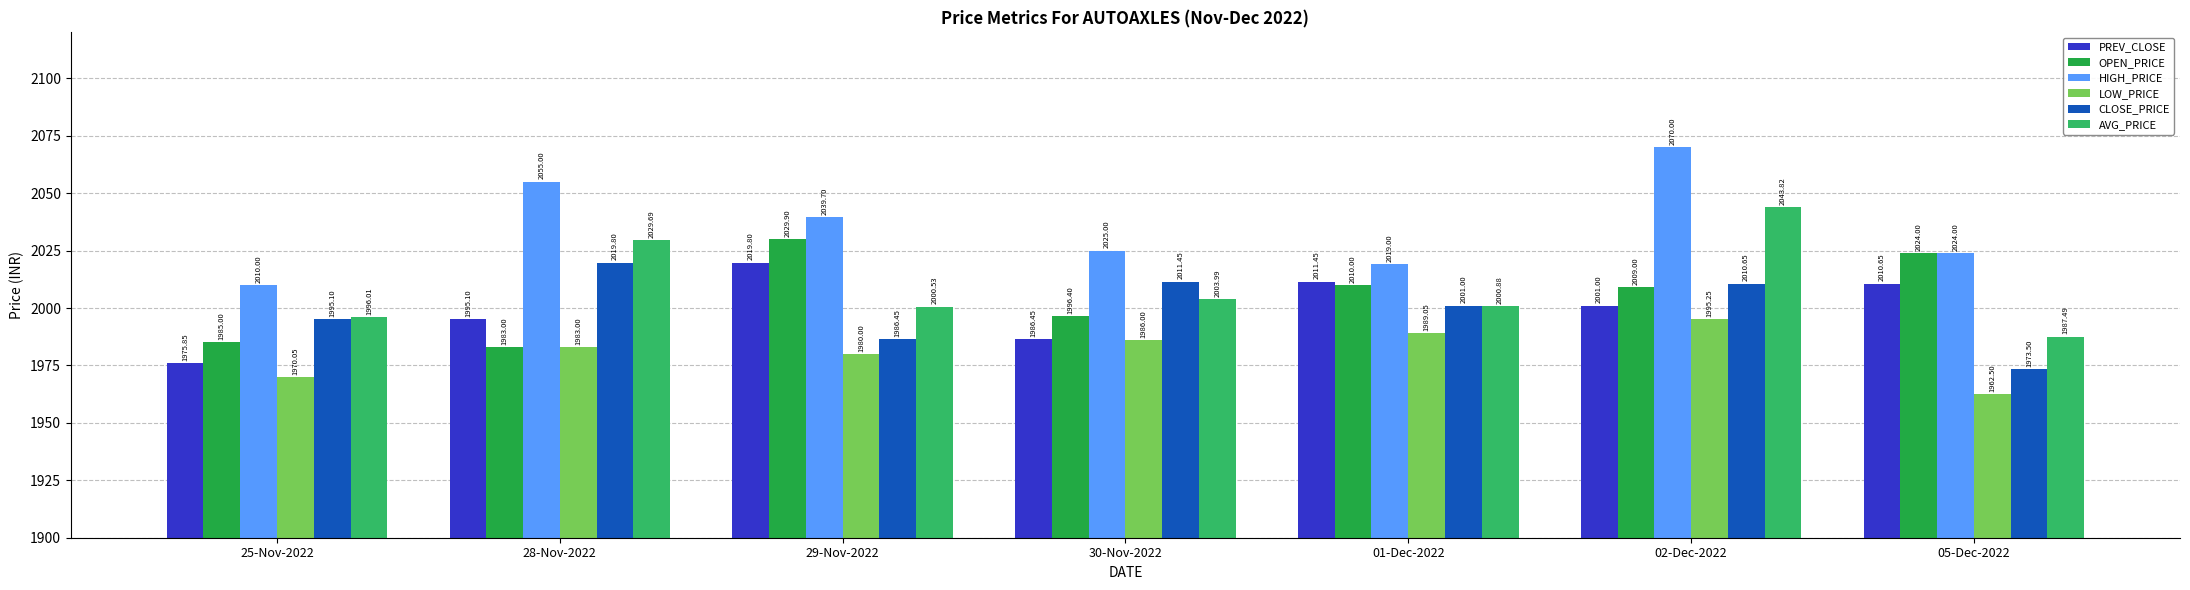

How many data points in AVG_PRICE are above 2000?

5